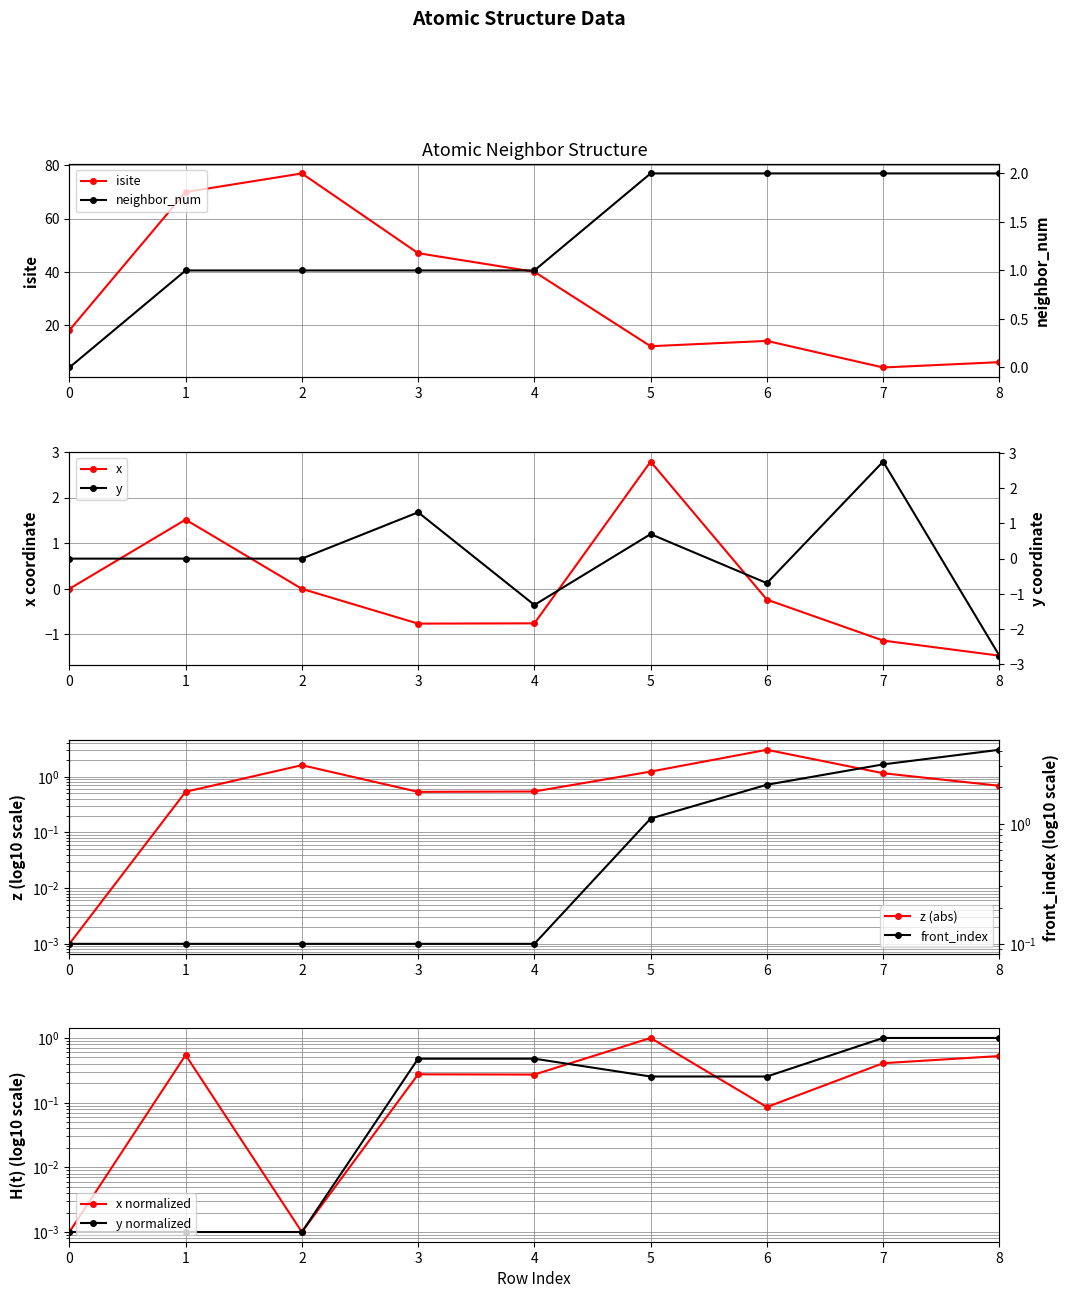

True or false: isite has more than 0 interior local peaks.

True